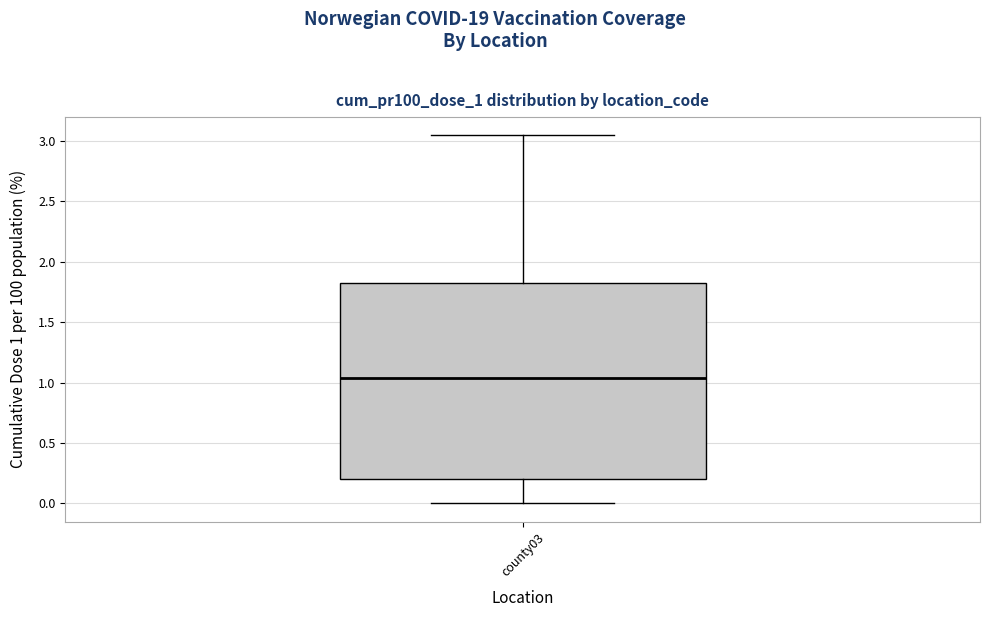

Where is the upper edge of the box for county03 on the y-axis? The values are not printed on the chart, so give them approximately, as read against the axis.

1.80